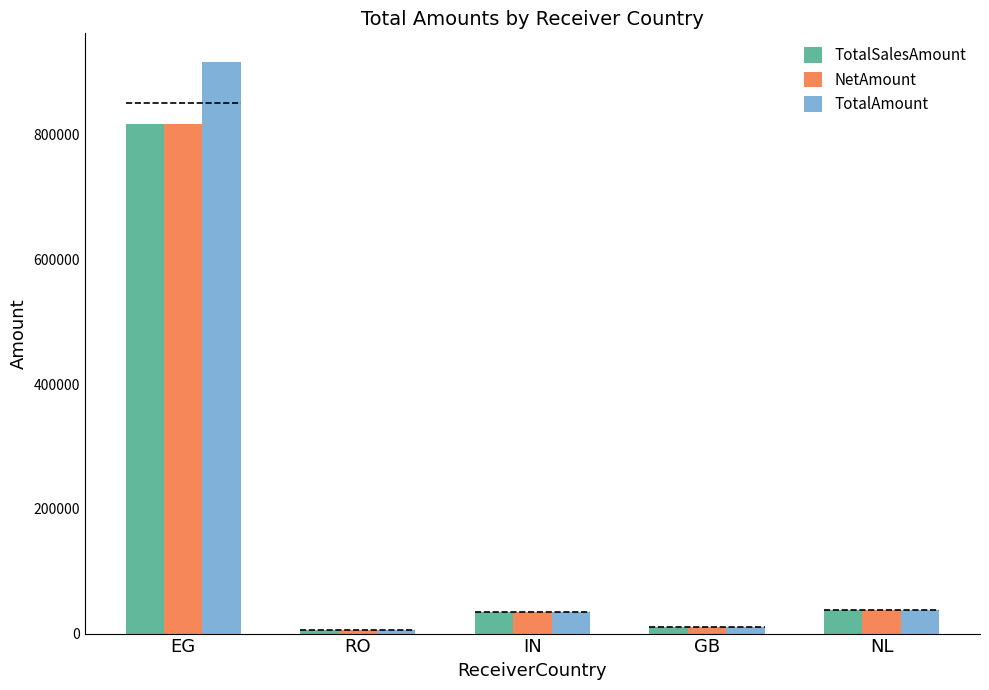

What is the approximate value of TotalAmount at IN?

35340.0